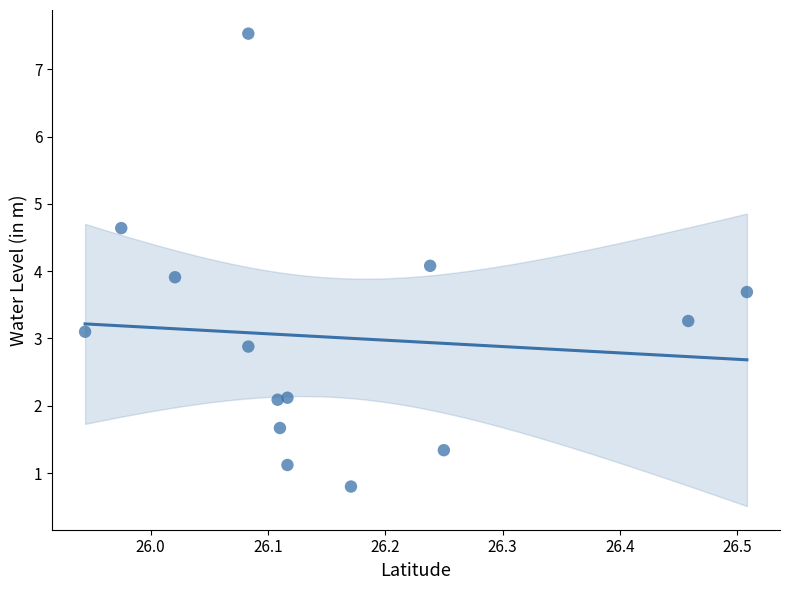

What is the range of Y values (max minus min)?

6.7